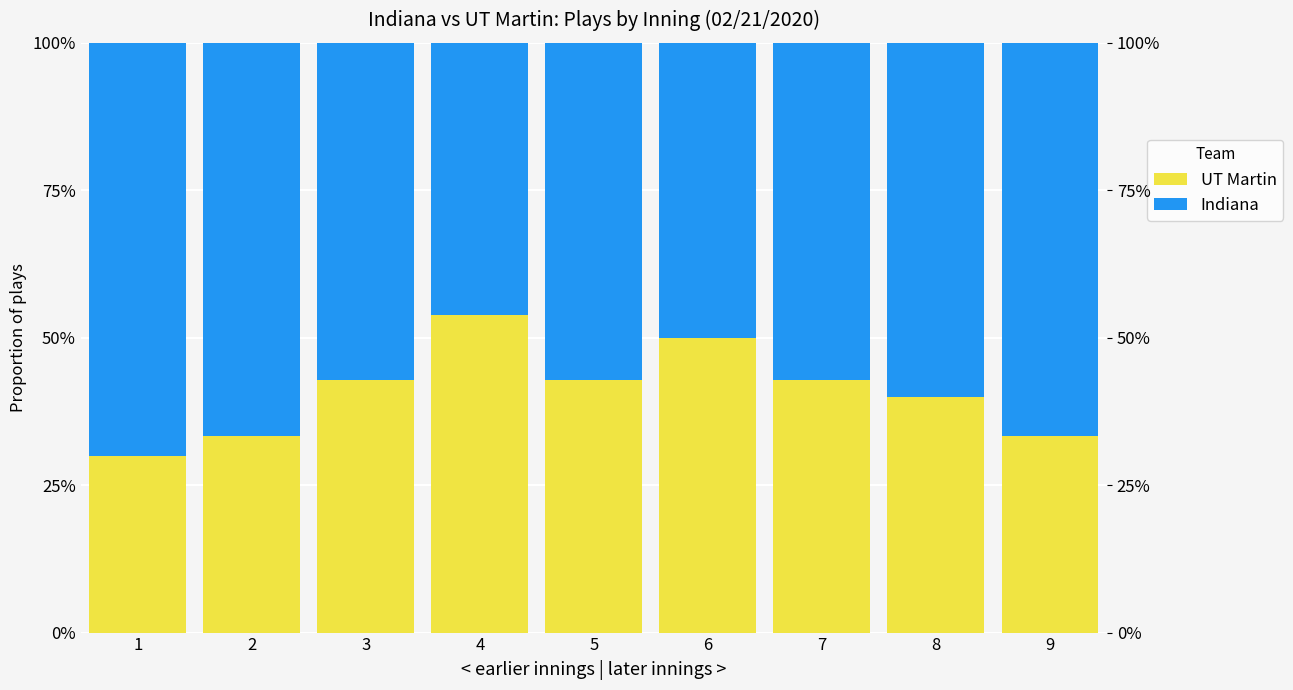

Rank the series by their maximum value, from lowest to highest.

UT Martin, Indiana